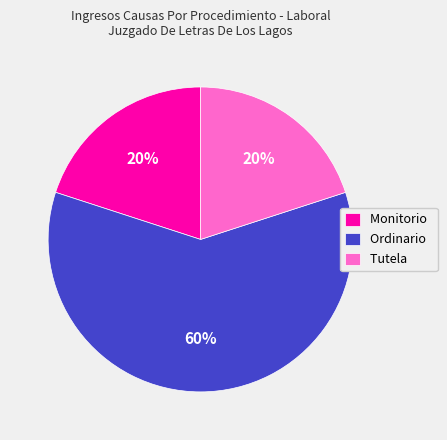

How many slices are in this pie chart?

3